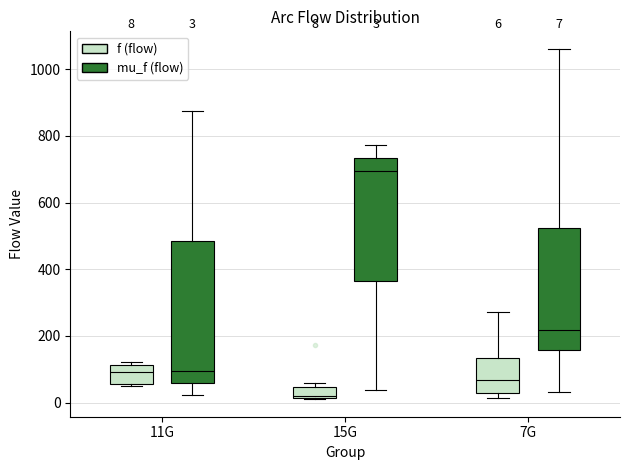

Which box's median line is the lowest?

15G (f (flow))